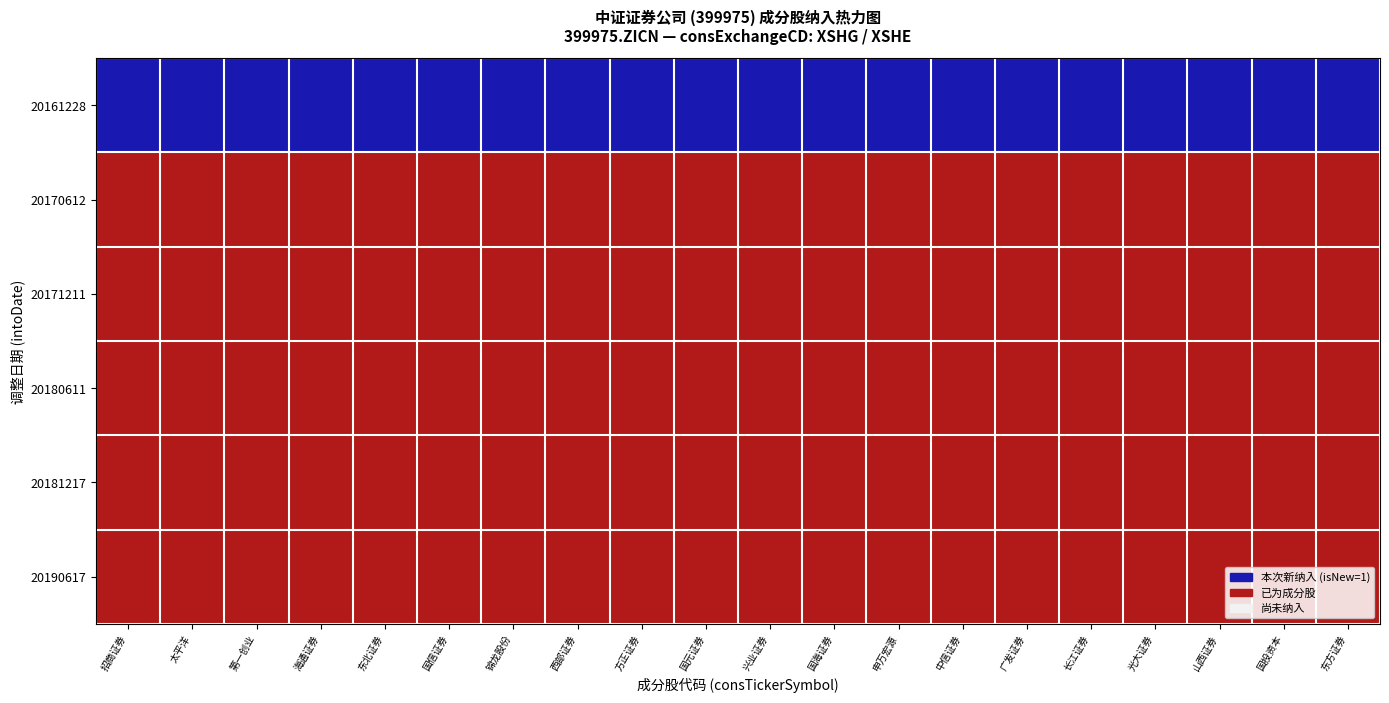

Between 9 and 18, which series saw the biggest shift?

20161228